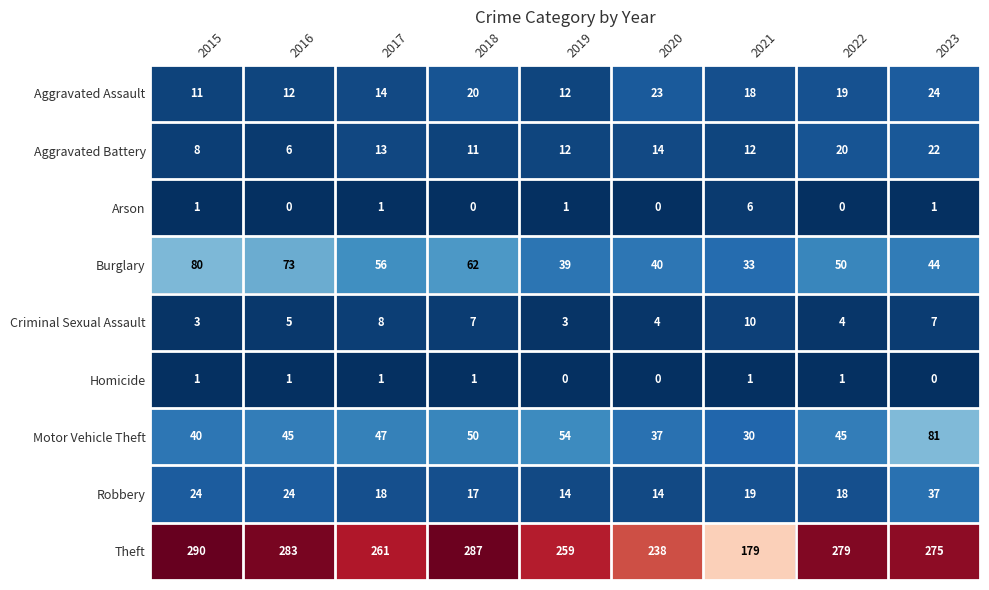

What is the sum of the Aggravated Battery values at 2019 and 2023?

34